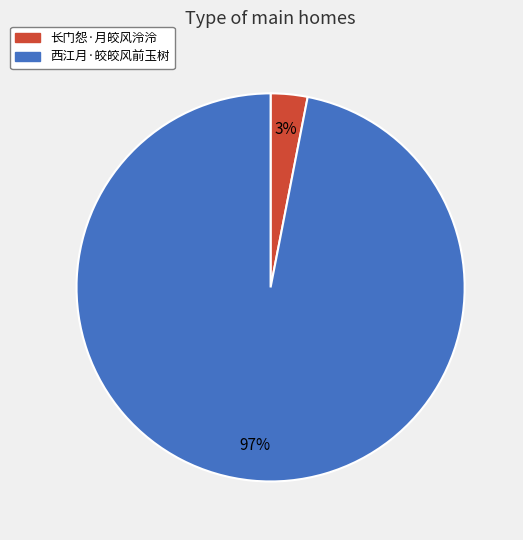

Does 西江月·皎皎风前玉树 account for over 50% of the chart?

Yes